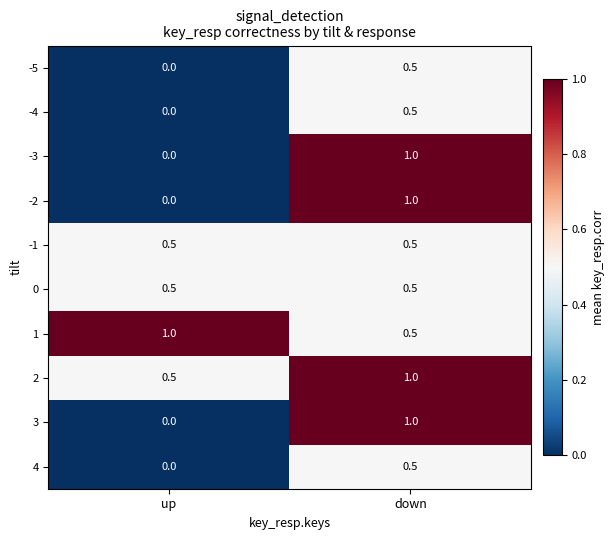

What is the total value across all series at up?

2.5